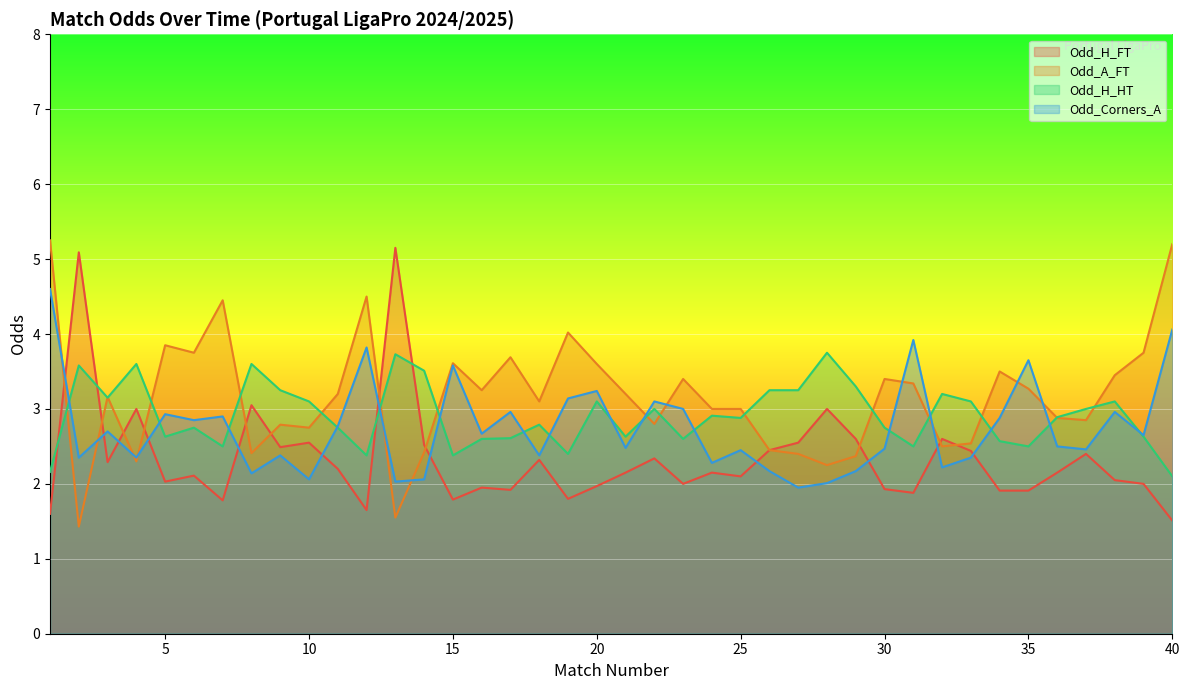

What is the difference between the maximum and minimum values in the Odd_H_FT series?

3.6